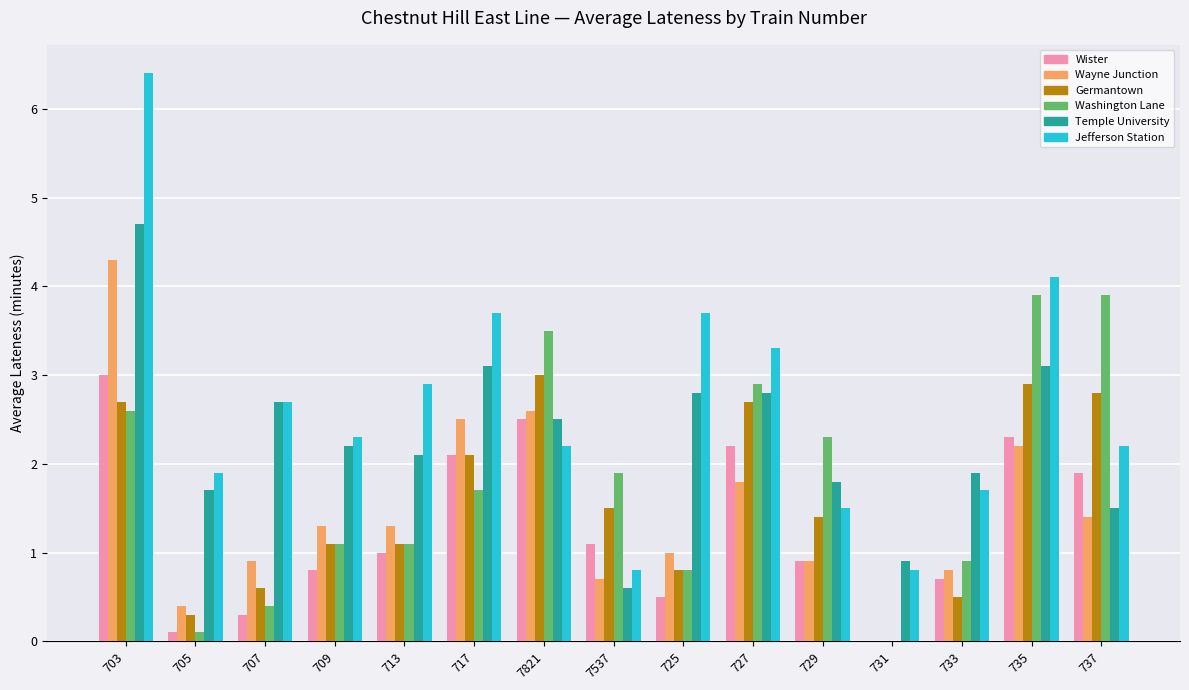

Which label corresponds to the largest value in the chart?

703